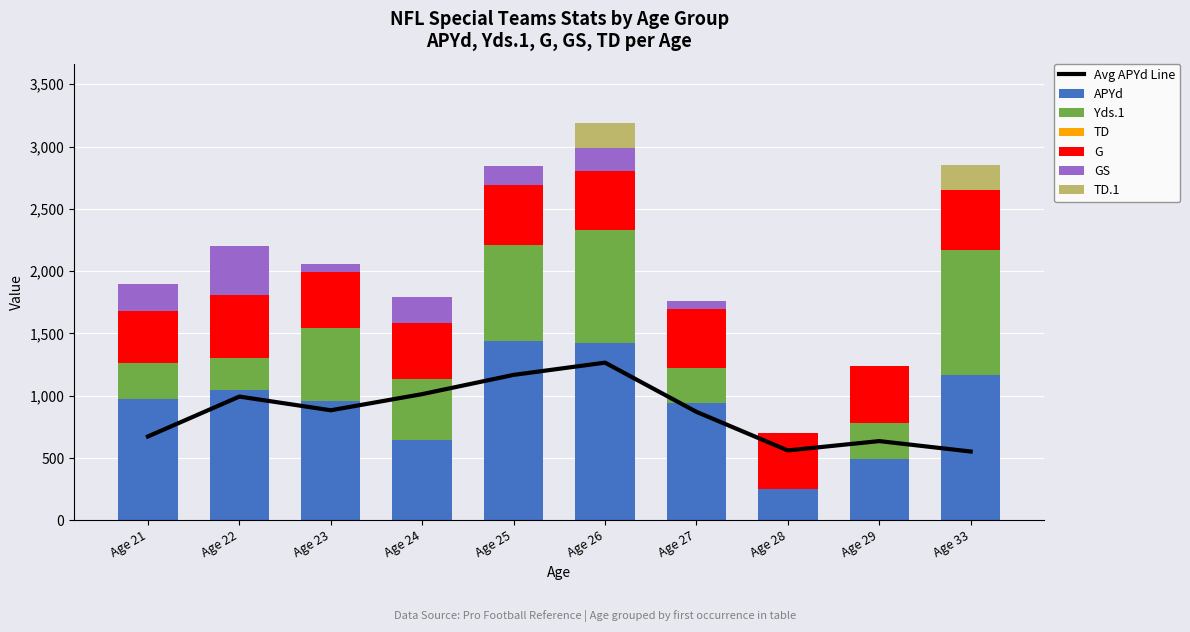

What is the highest value of the APYd series?

1436